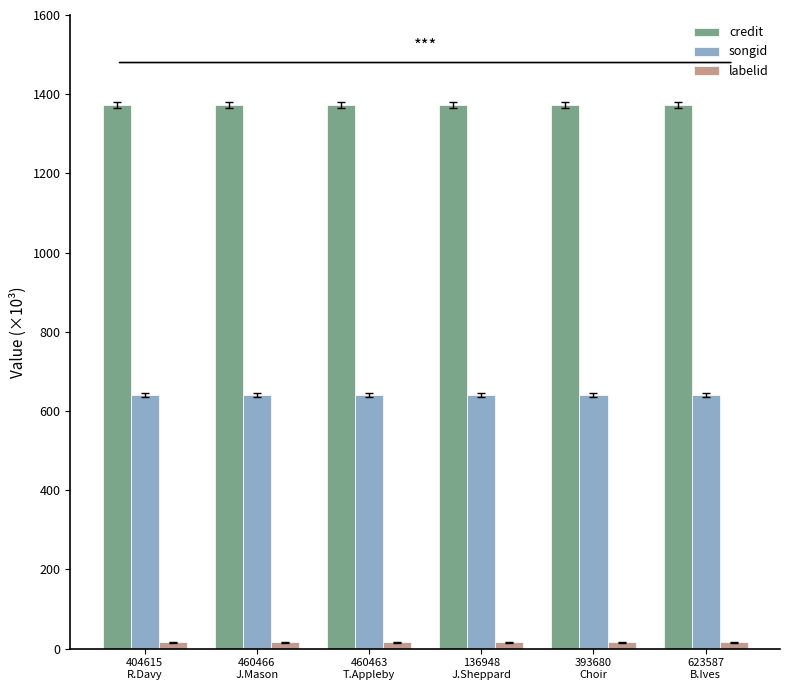

Is it true that songid equals 408.1 at 136948
J.Sheppard?

False